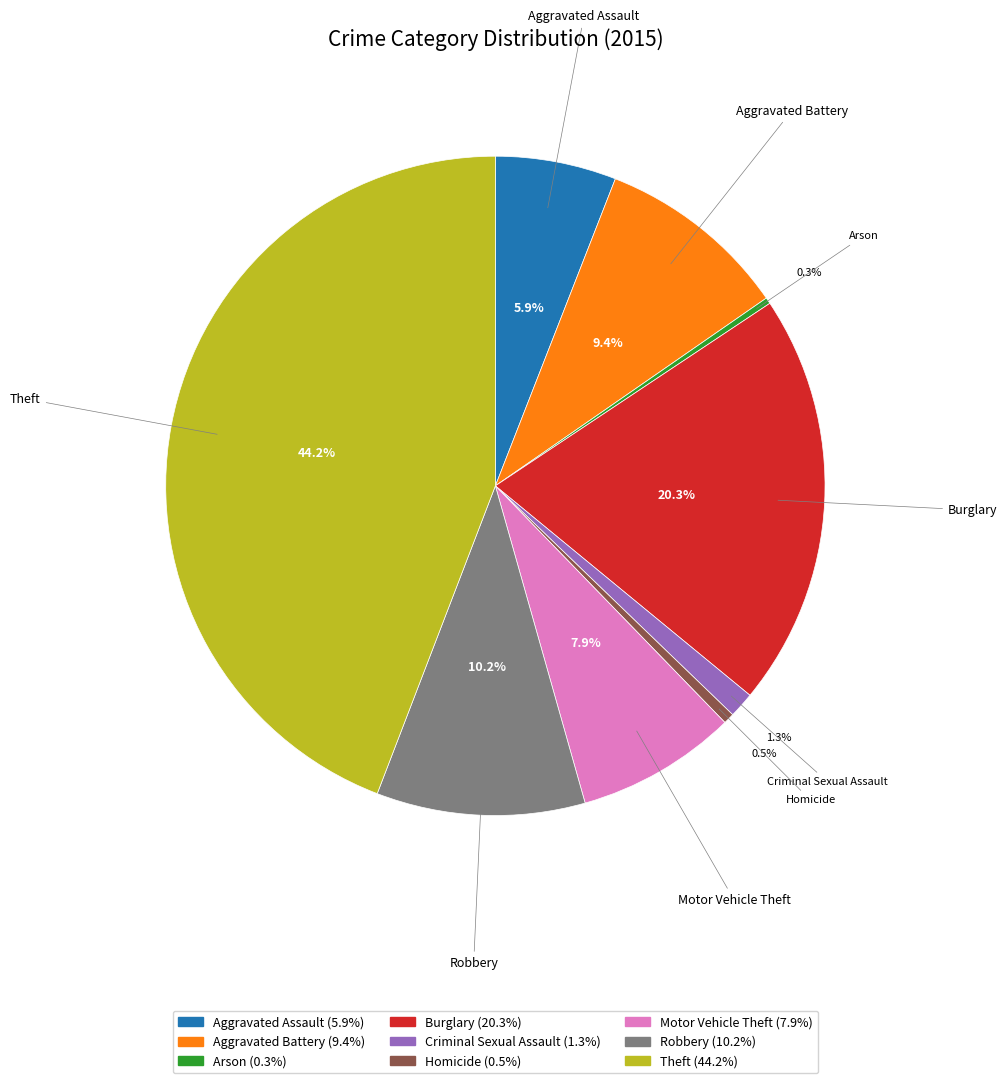

What percentage is the Aggravated Assault slice, to the nearest percent?

6%